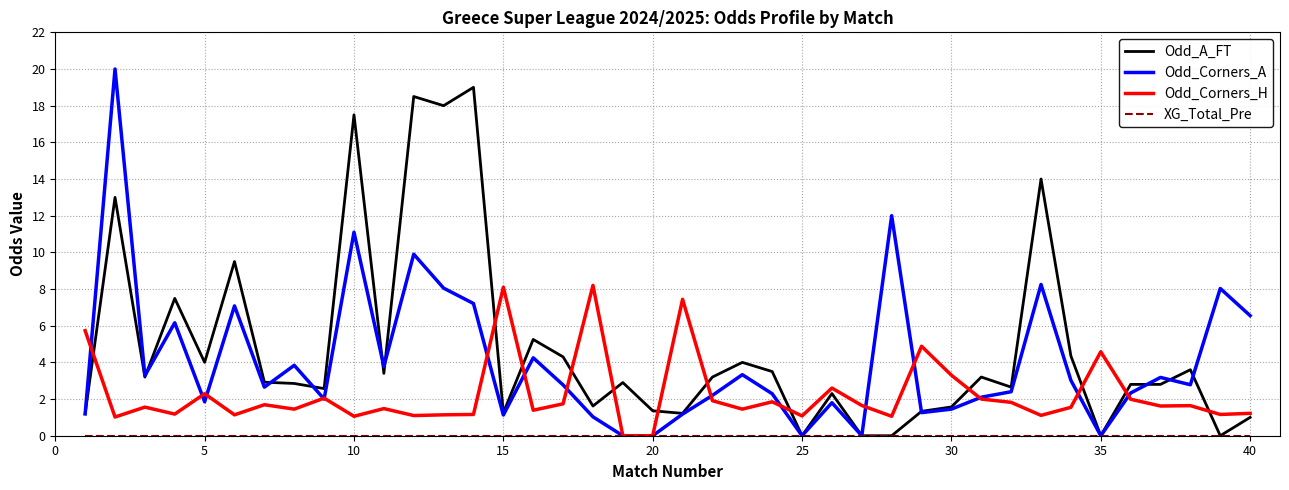

Which series ends up on top after the final intersection of Odd_Corners_H and Odd_Corners_A?

Odd_Corners_A